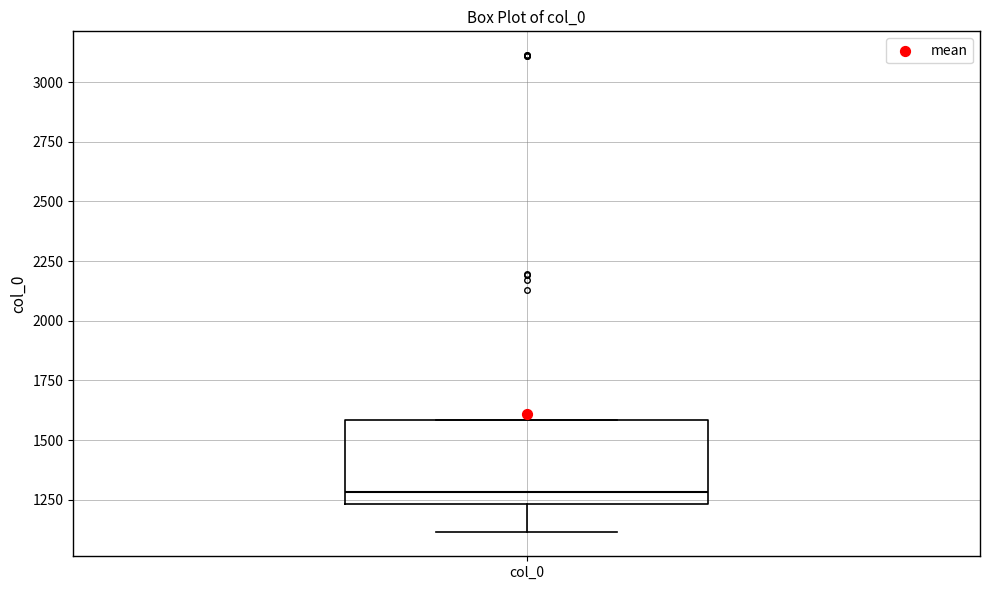

Read this box plot against the y-axis: the position of the median line, the range covered by the box, and the ends of both whiskers. The values are not printed on the chart, so give them approximately, as read against the axis.

median 1300, box 1250 to 1600, whiskers 1100 to 1600